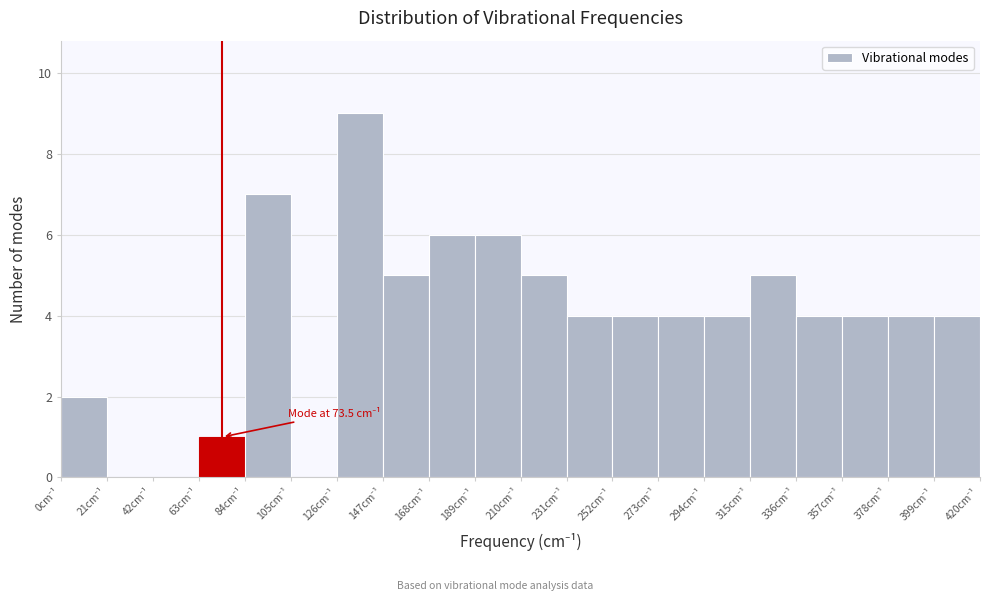

Which range on the x-axis has the tallest bar?

126 to 147